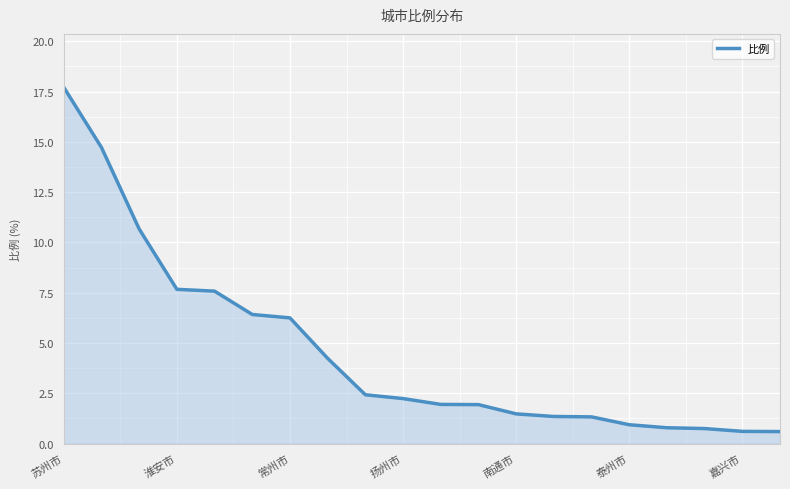

What is the greatest value displayed?

17.7